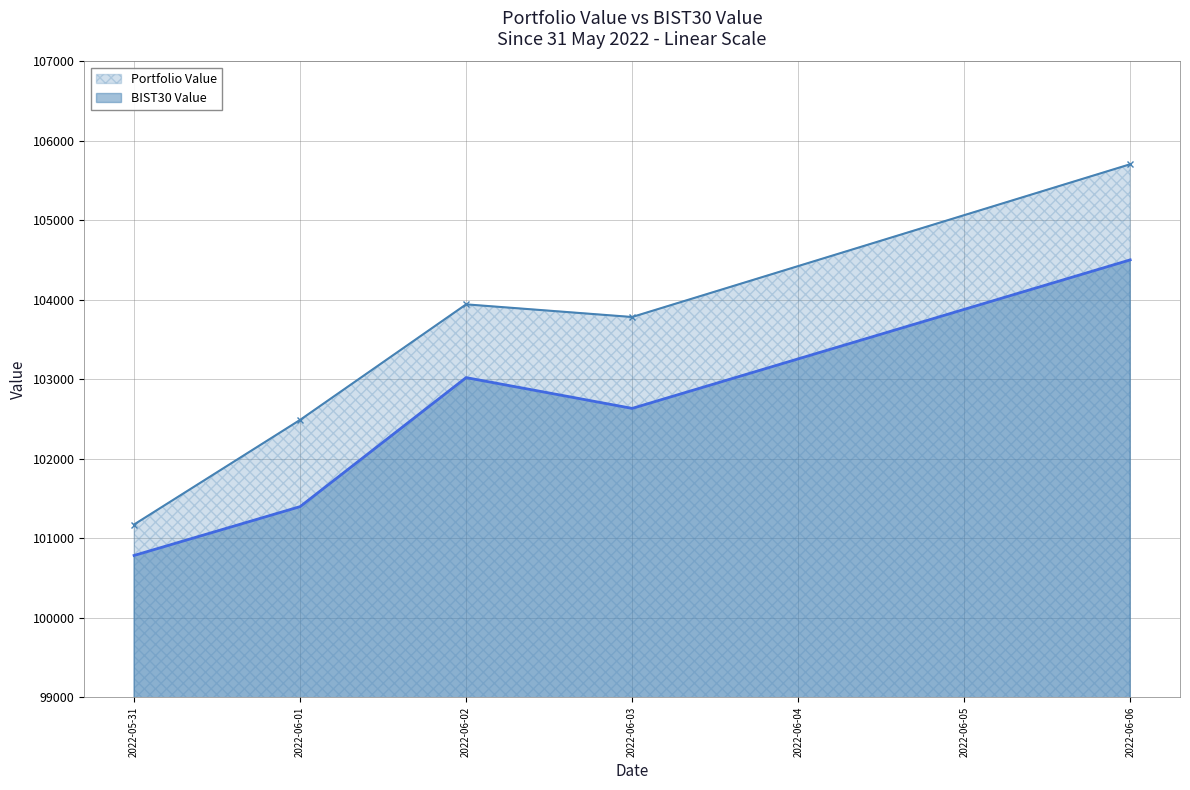

Between 2022-05-31 and 2022-06-01, which is larger?

2022-06-01